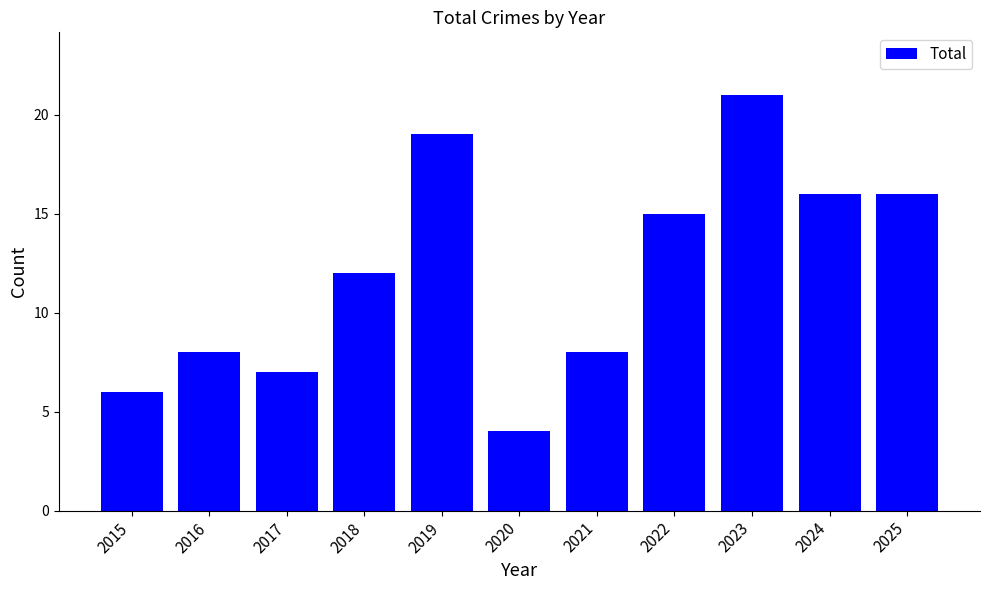

Reading left to right, transcribe all the data shown in this chart.

6	8	7	12	19	4	8	15	21	16	16